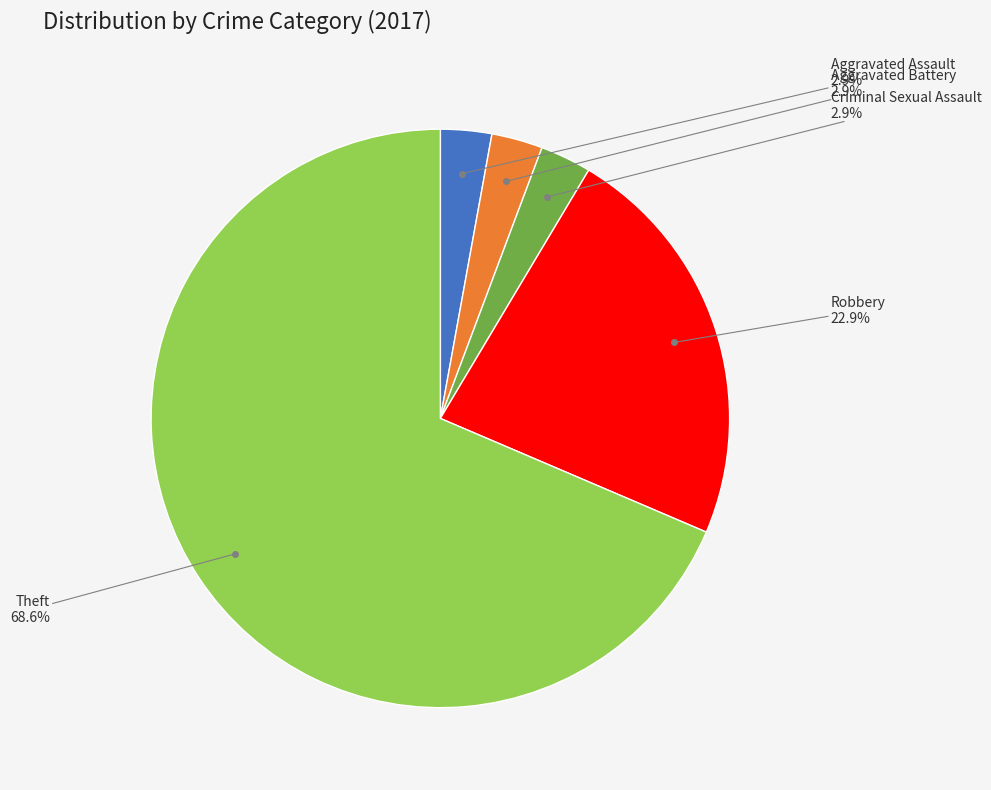

How many slices are in this pie chart?

5